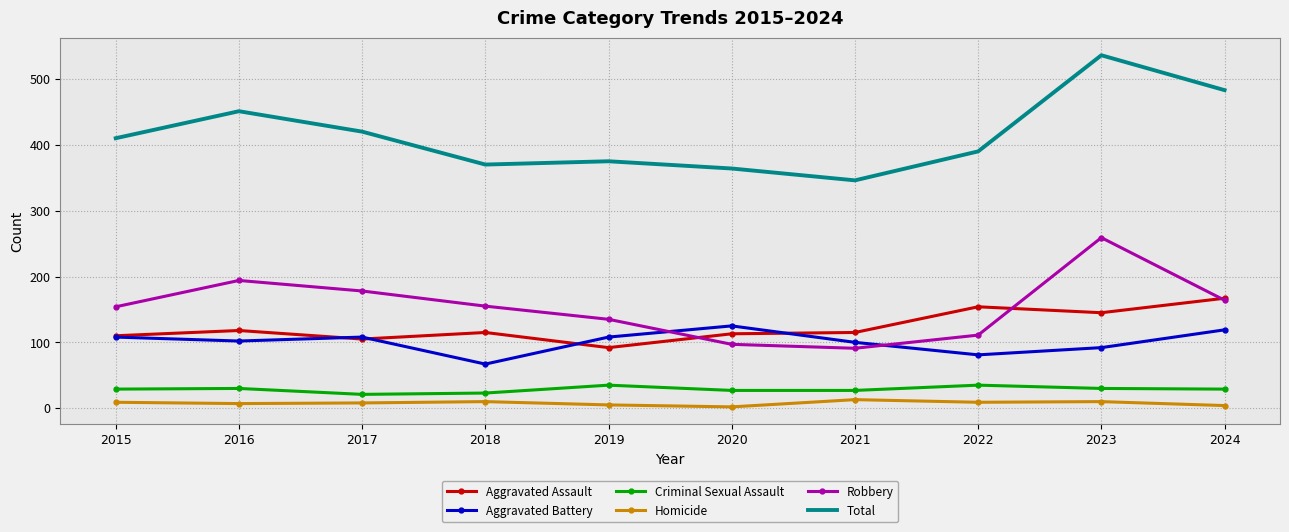

Which series changed the most between 2018 and 2021?

Robbery